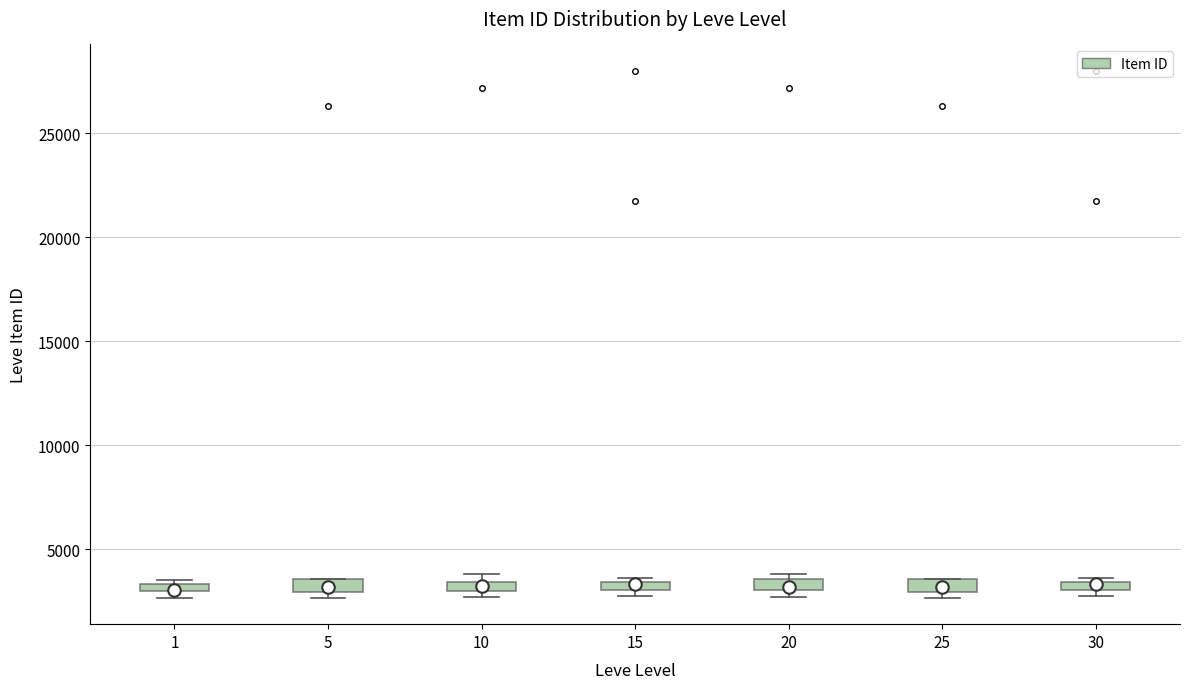

Where is the lower edge of the box at x = 5 on the y-axis? The values are not printed on the chart, so give them approximately, as read against the axis.

3000